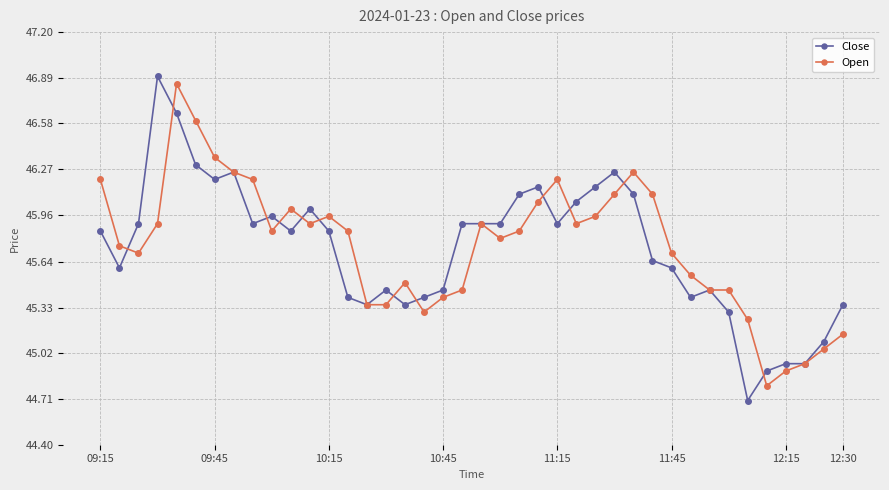

At how many categories does at least one series exceed 45?

37